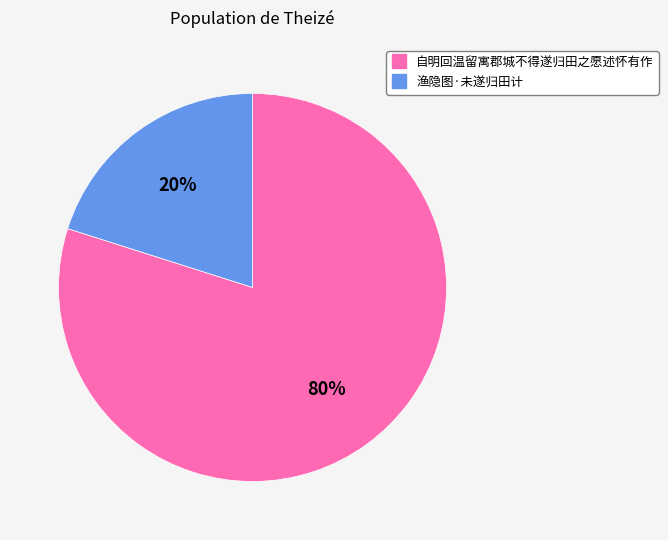

Which has a higher value, 渔隐图·未遂归田计 or 自明回温留寓郡城不得遂归田之愿述怀有作?

自明回温留寓郡城不得遂归田之愿述怀有作